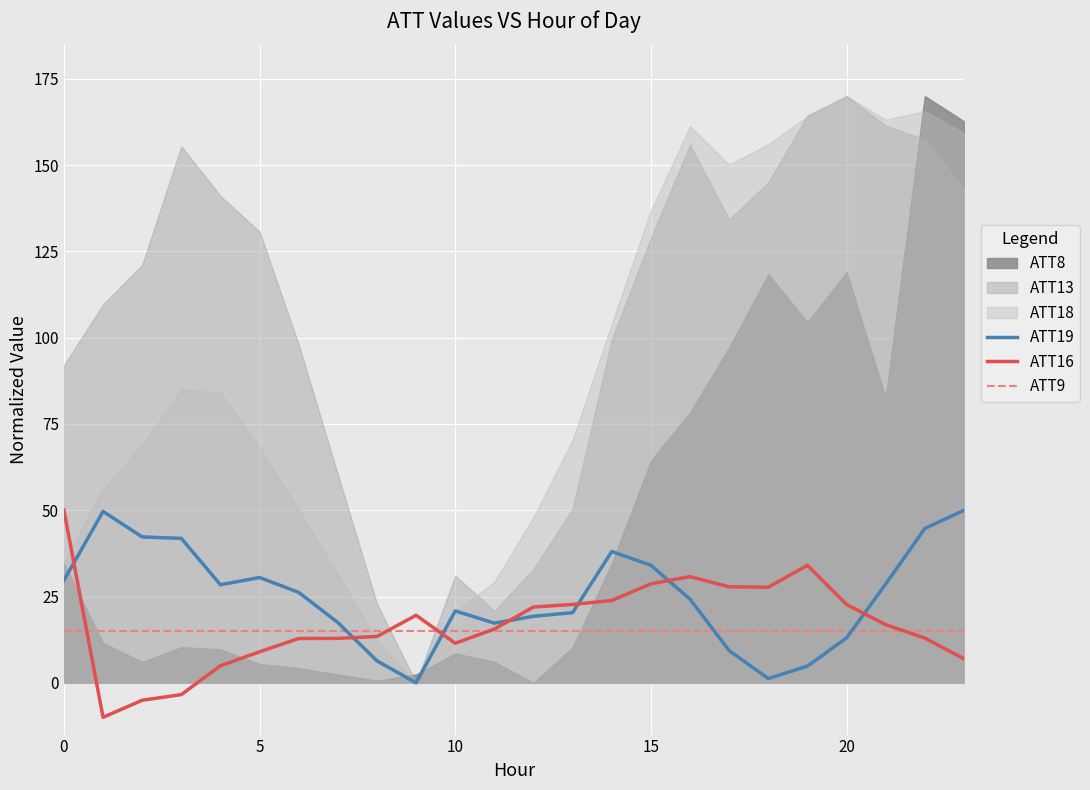

What is the highest value of the ATT16 series?

50.0